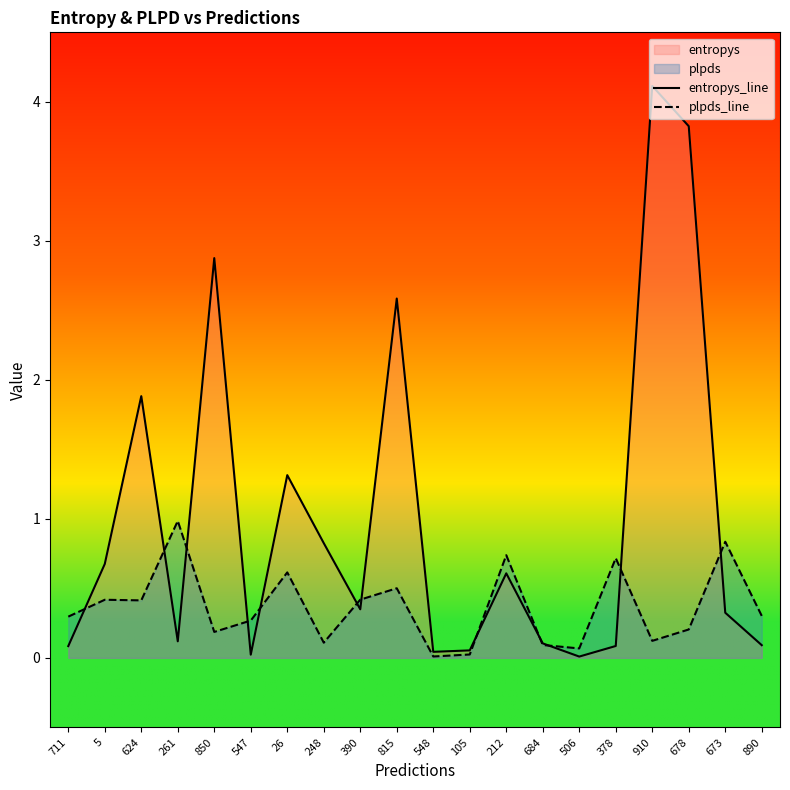

Between 910 and 815, which is larger?

910